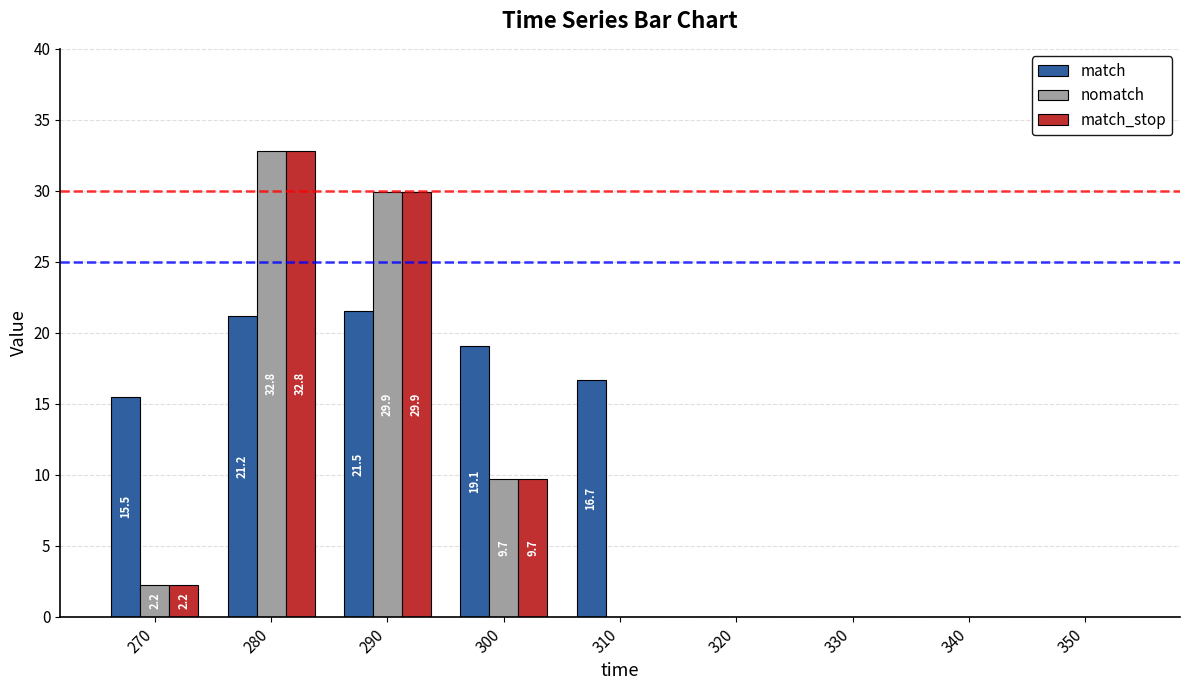

What is the sum of the match values at 270 and 300?

34.6